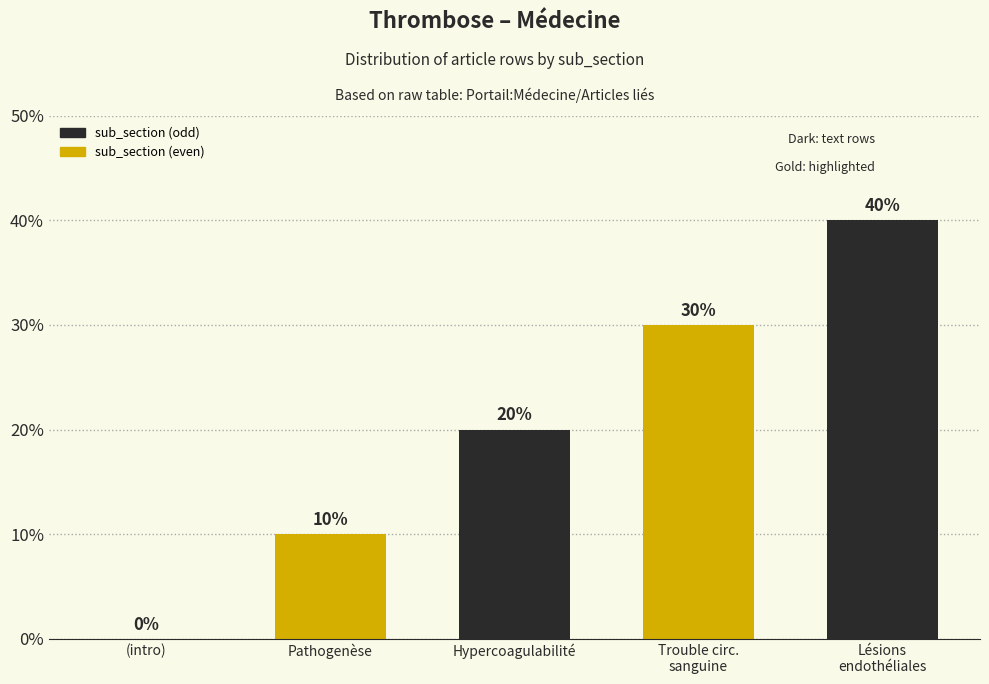

The chart shows a value of 30 at Trouble circ.
sanguine. True or false?

True